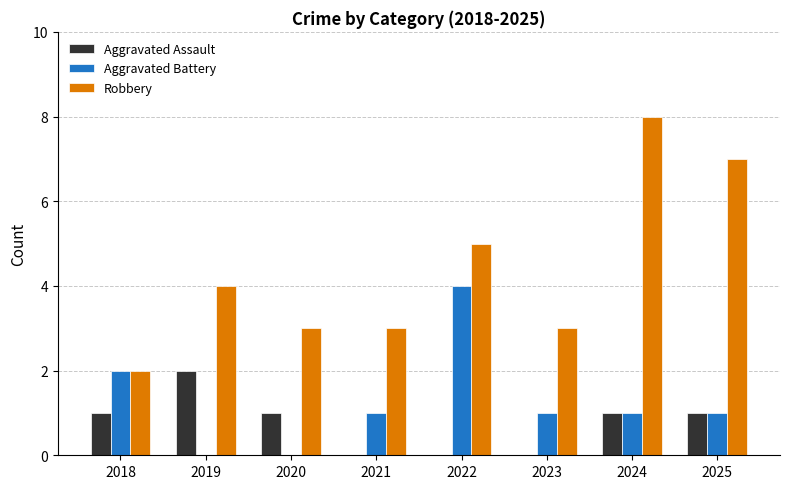

What is the sum of all Aggravated Assault values?

6